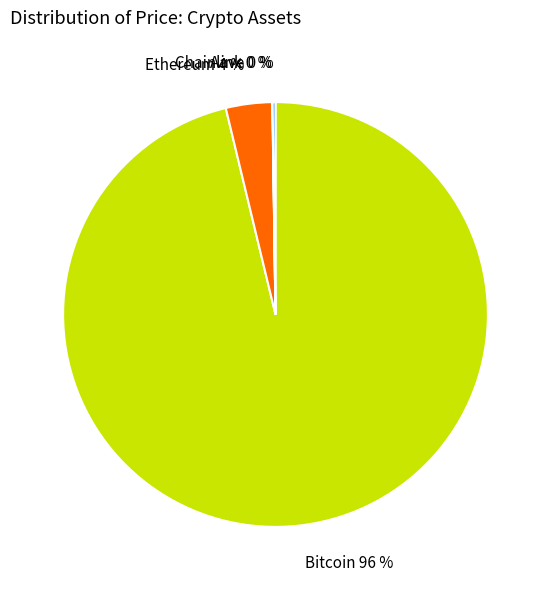

Is there a majority slice in this chart?

Yes